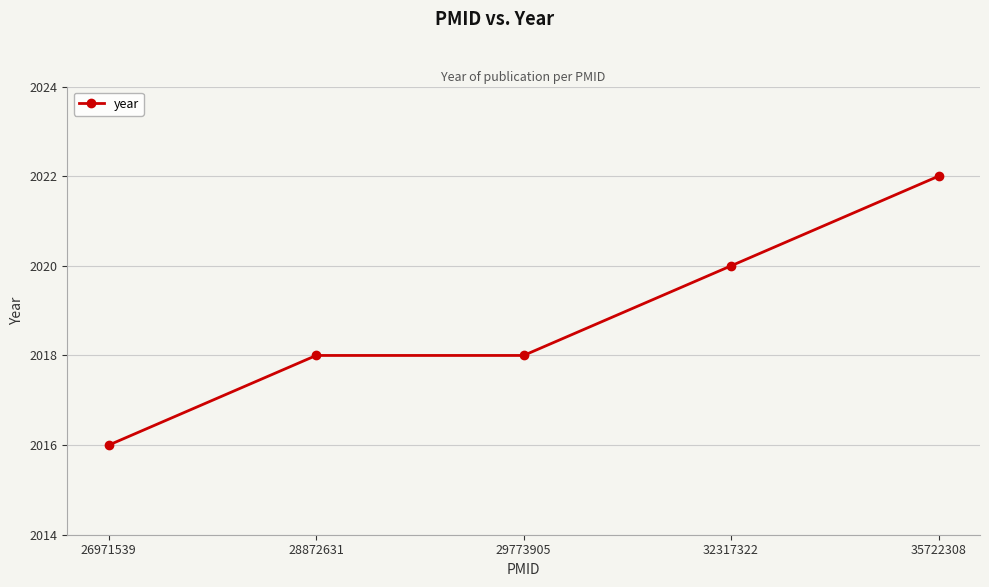

What is the difference between the values at 32317322 and 26971539?

4